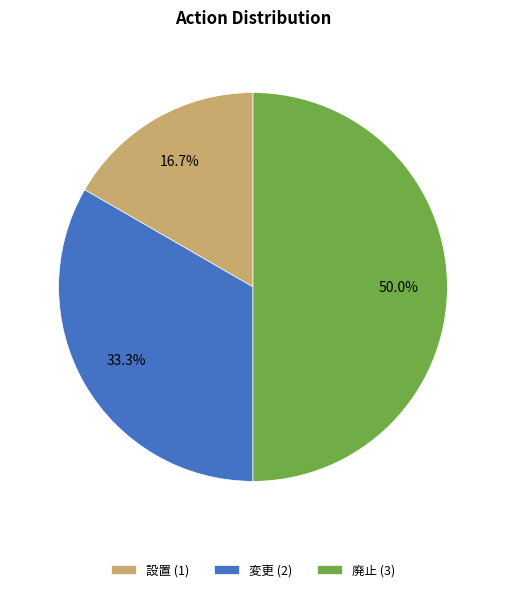

To the nearest percent, what percentage of the pie is 廃止?

50%